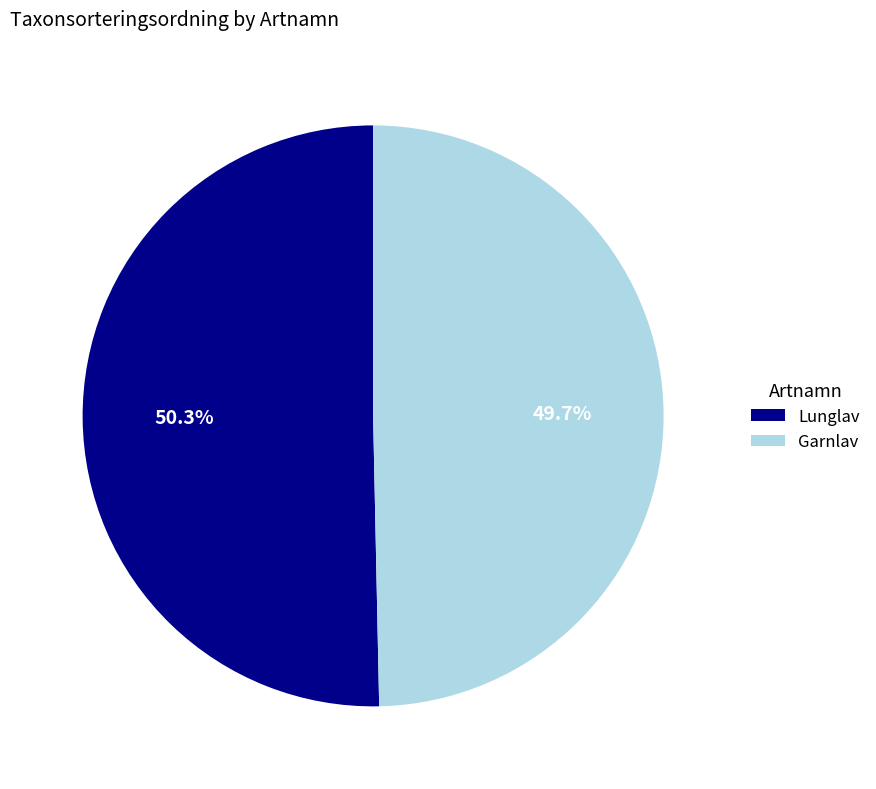

To the nearest percent, what is the combined percentage of Lunglav and Garnlav?

100%